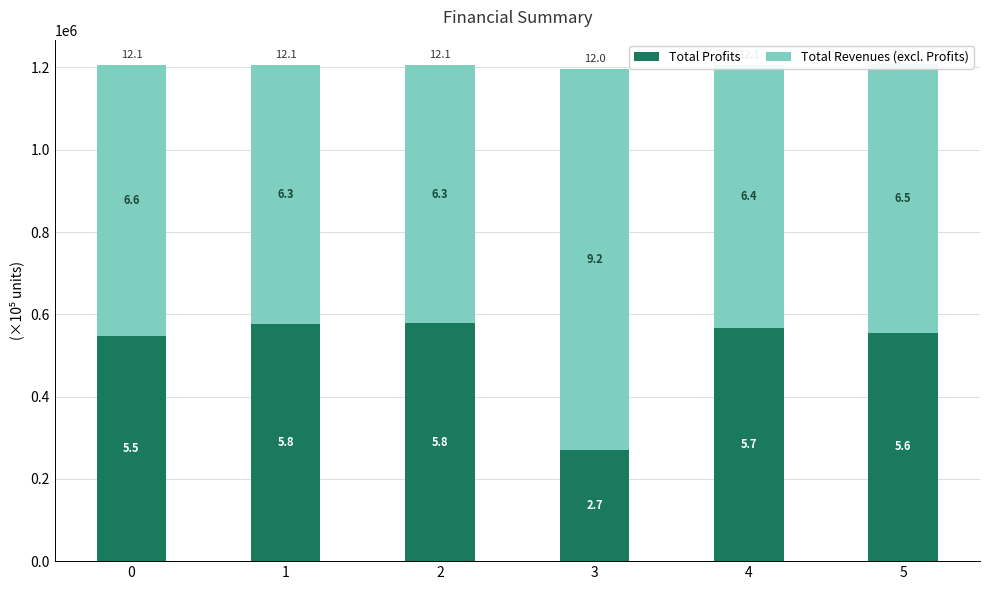

The value of Total Revenues (excl. Profits) at 0 is 657792.2. True or false?

True